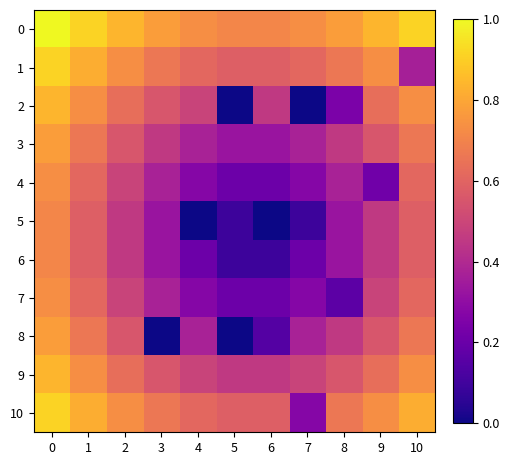

What is the difference between the highest and lowest values at 8?

0.6